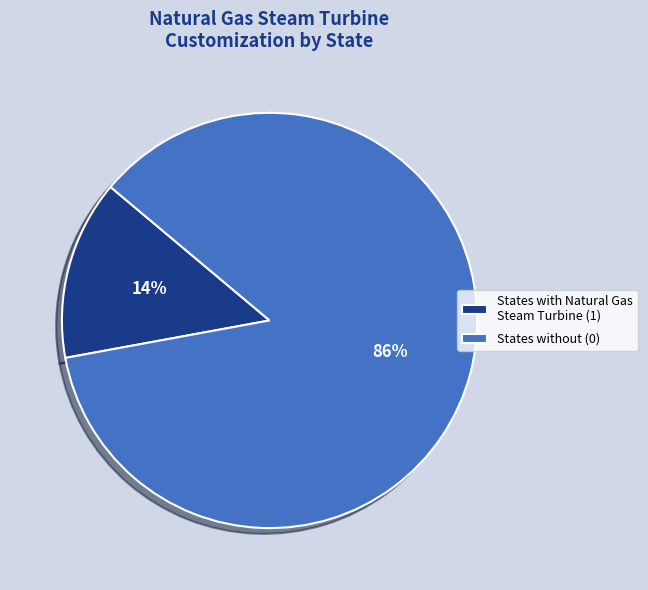

Count the number of slices in the pie.

2